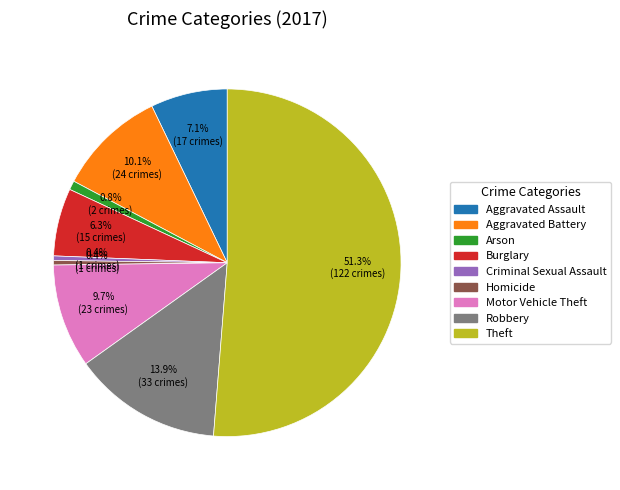

Do Burglary and Aggravated Battery together represent more than half of the pie?

No